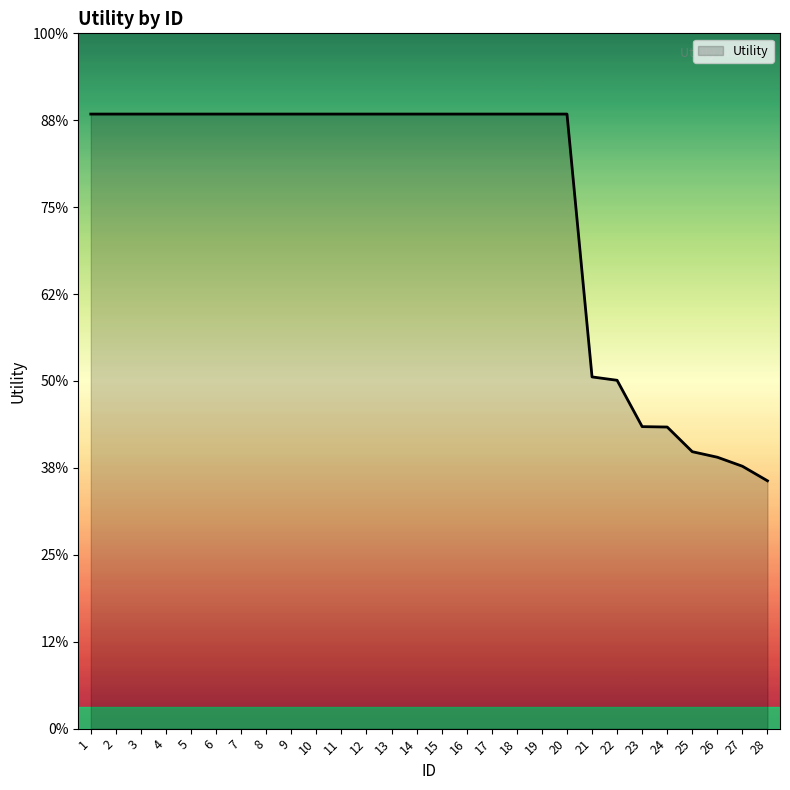

Does the chart display data point markers on the line(s)?

No